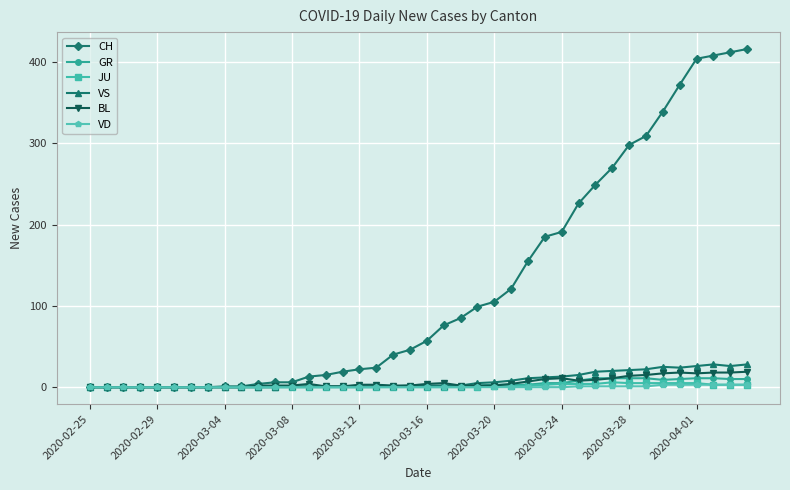

Which series has the largest range (max minus min)?

CH